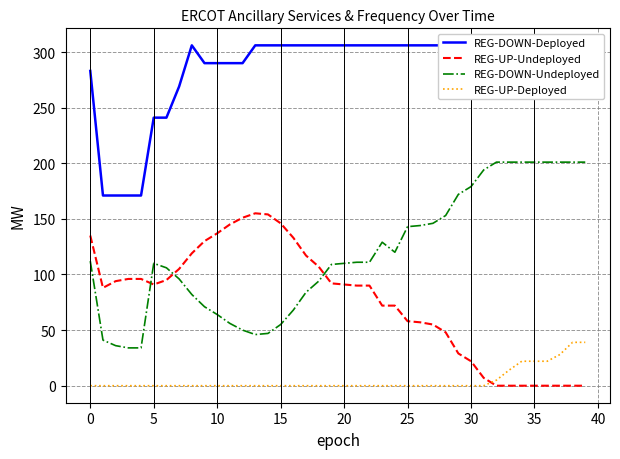

At 21, list the series in order from largest to smallest.

REG-DOWN-Deployed, REG-DOWN-Undeployed, REG-UP-Undeployed, REG-UP-Deployed